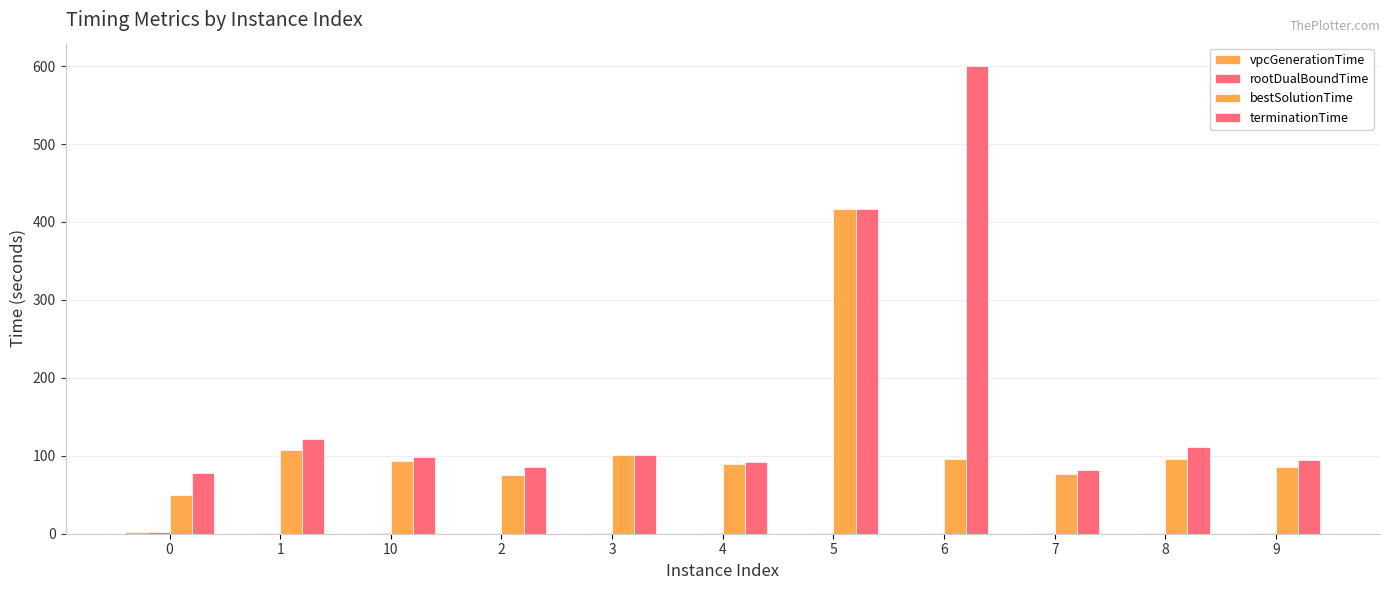

List the labels in order of vpcGenerationTime value, largest first.

0, 5, 8, 10, 6, 1, 3, 4, 9, 7, 2